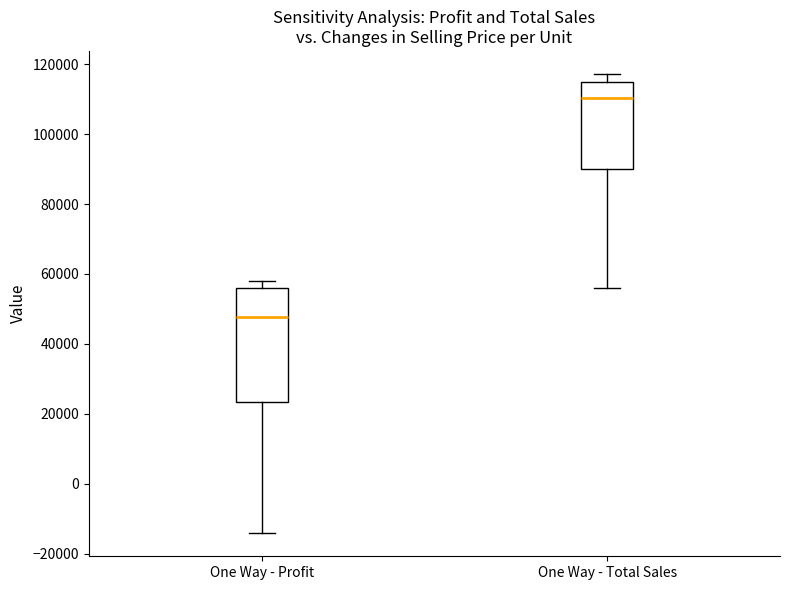

Reading left to right, transcribe this box plot: for each box, give where its median line is, the range the box spans, and where its two whiskers end, as read against the y-axis. The values are not printed on the chart, so give them approximately, as read against the axis.

One Way - Profit: median 48000, box 24000 to 56000, whiskers -14000 to 58000
One Way - Total Sales: median 110000, box 90000 to 116000, whiskers 56000 to 118000